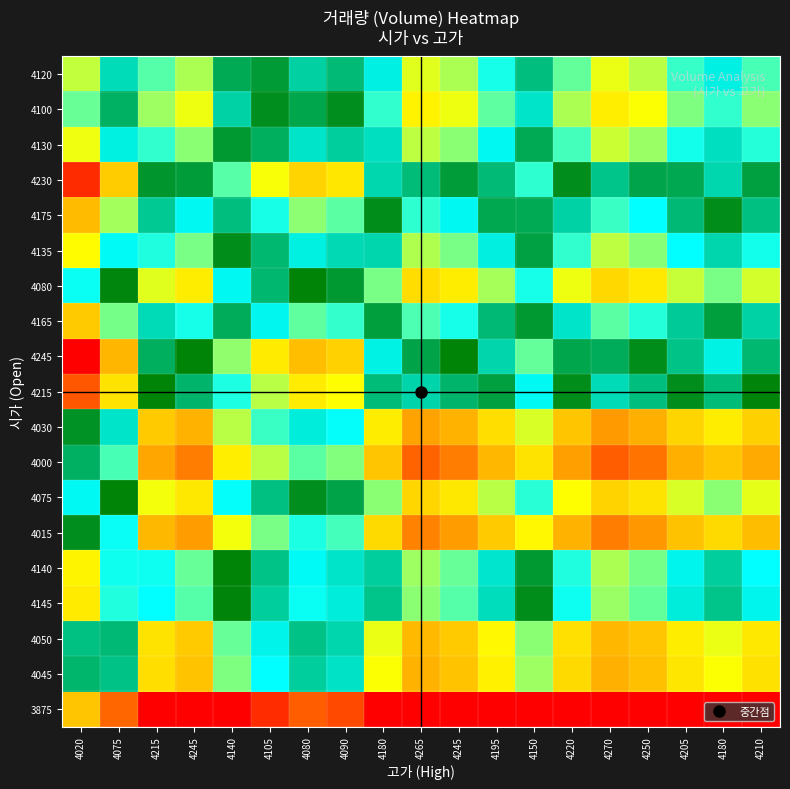

Reading right to left, list all the values displayed in this chart.

3875: 4210=49371.4	4180=49401.7	4205=49376.1	4250=49338.2	4270=49324.7	4220=49362.3	4150=49436.7	4195=49385.9	4245=49341.9	4265=49327.9	4180=49401.7	4090=49521.6	4080=49537.7	4105=49498.5	4140=49449.5	4245=49341.9	4215=49366.8	4075=49546.0	4020=49646.5
4045: 4210=49690.4	4180=49735.2	4205=49697.5	4250=49638.2	4270=49615.3	4220=49676.5	4150=49784.9	4195=49712.2	4245=49644.3	4265=49620.9	4180=49735.2	4090=49899.9	4080=49921.1	4105=49869.2	4140=49802.7	4245=49644.3	4215=49683.4	4075=49931.9	4020=50060.9
4050: 4210=49699.8	4180=49745.0	4205=49707.0	4250=49647.1	4270=49623.9	4220=49685.8	4150=49795.2	4195=49721.8	4245=49653.2	4265=49629.5	4180=49745.0	4090=49911.0	4080=49932.4	4105=49880.1	4140=49813.0	4245=49653.2	4215=49692.7	4075=49943.3	4020=50073.1
4145: 4210=49878.0	4180=49931.3	4205=49886.6	4250=49814.7	4270=49786.3	4220=49861.4	4150=49989.8	4195=49904.1	4245=49822.1	4265=49793.2	4180=49931.3	4090=50122.4	4080=50146.6	4105=50087.2	4140=50010.4	4245=49822.1	4215=49869.6	4075=50158.9	4020=50304.7
4140: 4210=49868.6	4180=49921.5	4205=49877.1	4250=49805.9	4270=49777.8	4220=49852.1	4150=49979.5	4195=49894.5	4245=49813.3	4265=49784.6	4180=49921.5	4090=50111.2	4080=50135.3	4105=50076.3	4140=50000.0	4245=49813.3	4215=49860.3	4075=50147.5	4020=50292.5
4015: 4210=49634.1	4180=49676.3	4205=49640.8	4250=49585.3	4270=49564.1	4220=49621.1	4150=49723.5	4195=49654.6	4245=49590.9	4265=49569.2	4180=49676.3	4090=49833.1	4080=49853.4	4105=49803.8	4140=49740.3	4245=49590.9	4215=49627.5	4075=49863.8	4020=49987.8
4075: 4210=49746.7	4180=49794.0	4205=49754.2	4250=49691.2	4270=49666.6	4220=49732.0	4150=49846.4	4195=49769.7	4245=49697.6	4265=49672.6	4180=49794.0	4090=49966.6	4080=49988.7	4105=49934.6	4140=49865.0	4245=49697.6	4215=49739.3	4075=50000.0	4020=50134.1
4000: 4210=49605.9	4180=49646.9	4205=49612.4	4250=49558.8	4270=49538.4	4220=49593.4	4150=49692.8	4195=49625.8	4245=49564.3	4265=49543.3	4180=49646.9	4090=49799.8	4080=49819.6	4105=49771.1	4140=49709.2	4245=49564.3	4215=49599.6	4075=49829.8	4020=49951.2
4030: 4210=49662.2	4180=49705.7	4205=49669.1	4250=49611.8	4270=49589.7	4220=49648.8	4150=49754.2	4195=49683.4	4245=49617.6	4265=49595.0	4180=49705.7	4090=49866.5	4080=49887.3	4105=49836.5	4140=49771.5	4245=49617.6	4215=49655.5	4075=49897.9	4020=50024.4
4215: 4210=50009.4	4180=50068.7	4205=50018.9	4250=49938.2	4270=49906.0	4220=49990.8	4150=50133.1	4195=50038.4	4245=49946.6	4265=49913.8	4180=50068.7	4090=50278.1	4080=50304.4	4105=50239.8	4140=50155.8	4245=49946.6	4215=50000.0	4075=50317.8	4020=50475.4
4245: 4210=50065.7	4180=50127.5	4205=50075.6	4250=49991.2	4270=49957.3	4220=50046.2	4150=50194.6	4195=50095.9	4245=50000.0	4265=49965.5	4180=50127.5	4090=50344.9	4080=50372.1	4105=50305.2	4140=50218.1	4245=50000.0	4215=50055.9	4075=50385.9	4020=50548.5
4165: 4210=49915.6	4180=49970.6	4205=49924.4	4250=49850.0	4270=49820.5	4220=49898.3	4150=50030.7	4195=49942.4	4245=49857.7	4265=49827.7	4180=49970.6	4090=50166.9	4080=50191.7	4105=50130.8	4140=50051.9	4245=49857.7	4215=49906.9	4075=50204.3	4020=50353.5
4080: 4210=49756.1	4180=49803.8	4205=49763.7	4250=49700.0	4270=49675.2	4220=49741.2	4150=49856.6	4195=49779.3	4245=49706.5	4265=49681.2	4180=49803.8	4090=49977.8	4080=50000.0	4105=49945.5	4140=49875.4	4245=49706.5	4215=49748.6	4075=50011.3	4020=50146.3
4135: 4210=49859.3	4180=49911.7	4205=49867.7	4250=49797.1	4270=49769.2	4220=49842.9	4150=49969.3	4195=49884.9	4245=49804.4	4265=49776.0	4180=49911.7	4090=50100.1	4080=50124.0	4105=50065.4	4140=49989.6	4245=49804.4	4215=49851.0	4075=50136.2	4020=50280.3
4175: 4210=49934.3	4180=49990.2	4205=49943.3	4250=49867.6	4270=49837.6	4220=49916.8	4150=50051.2	4195=49961.6	4245=49875.5	4265=49844.9	4180=49990.2	4090=50189.1	4080=50214.2	4105=50152.6	4140=50072.7	4245=49875.5	4215=49925.5	4075=50227.0	4020=50377.9
4230: 4210=50037.5	4180=50098.1	4205=50047.3	4250=49964.7	4270=49931.6	4220=50018.5	4150=50163.9	4195=50067.2	4245=49973.3	4265=49939.7	4180=50098.1	4090=50311.5	4080=50338.2	4105=50272.5	4140=50187.0	4245=49973.3	4215=50027.9	4075=50351.8	4020=50511.9
4130: 4210=49849.9	4180=49901.9	4205=49858.2	4250=49788.2	4270=49760.7	4220=49833.6	4150=49959.0	4195=49875.3	4245=49795.5	4265=49767.4	4180=49901.9	4090=50089.0	4080=50112.7	4105=50054.5	4140=49979.2	4245=49795.5	4215=49841.7	4075=50124.8	4020=50268.2
4100: 4210=49793.6	4180=49843.1	4205=49801.5	4250=49735.3	4270=49709.4	4220=49778.2	4150=49897.6	4195=49817.7	4245=49742.1	4265=49715.7	4180=49843.1	4090=50022.2	4080=50045.1	4105=49989.1	4140=49916.9	4245=49742.1	4215=49785.8	4075=50056.7	4020=50195.0
4120: 4210=49831.1	4180=49882.3	4205=49839.3	4250=49770.6	4270=49743.6	4220=49815.2	4150=49938.6	4195=49856.1	4245=49777.7	4265=49750.1	4180=49882.3	4090=50066.7	4080=50090.2	4105=50032.7	4140=49958.5	4245=49777.7	4215=49823.1	4075=50102.1	4020=50243.8